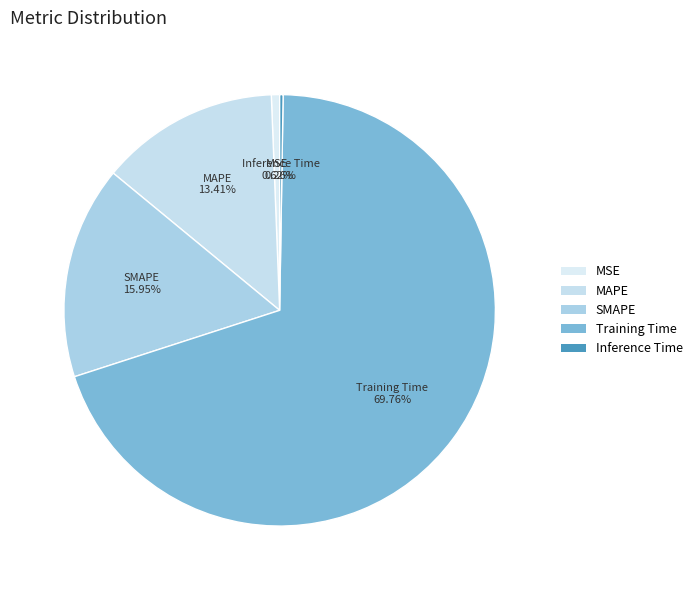

What percentage do SMAPE and MAPE together represent?

29.4%